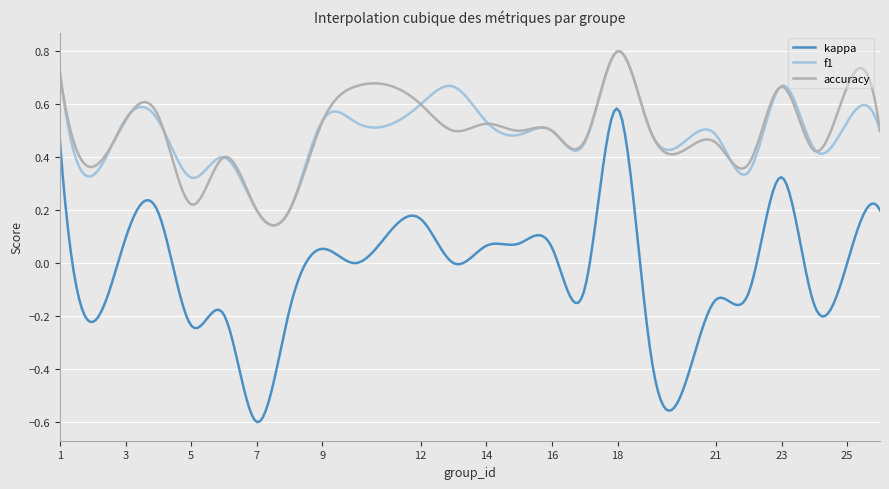

True or false: accuracy and kappa intersect in this chart.

False